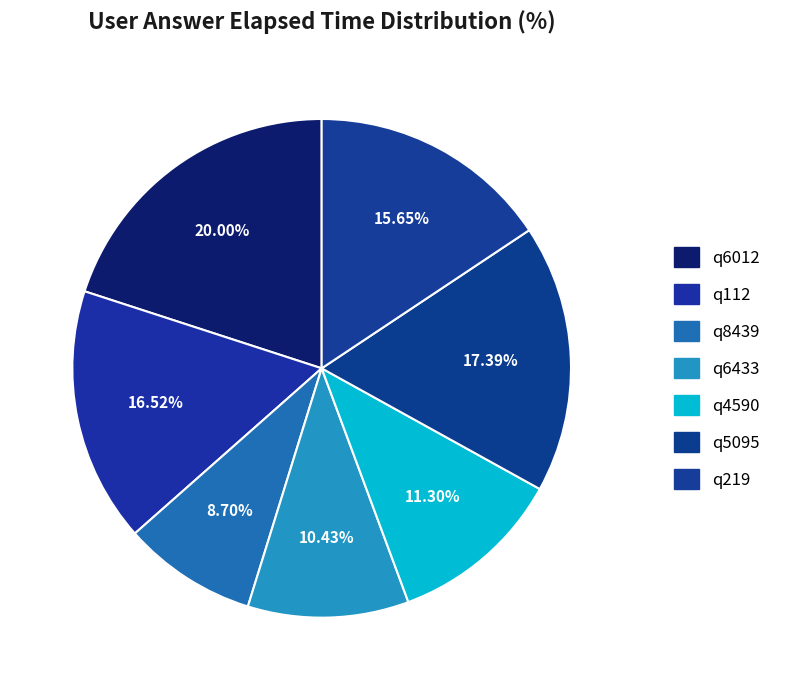

True or false: q6012 accounts for 20% of the total.

True